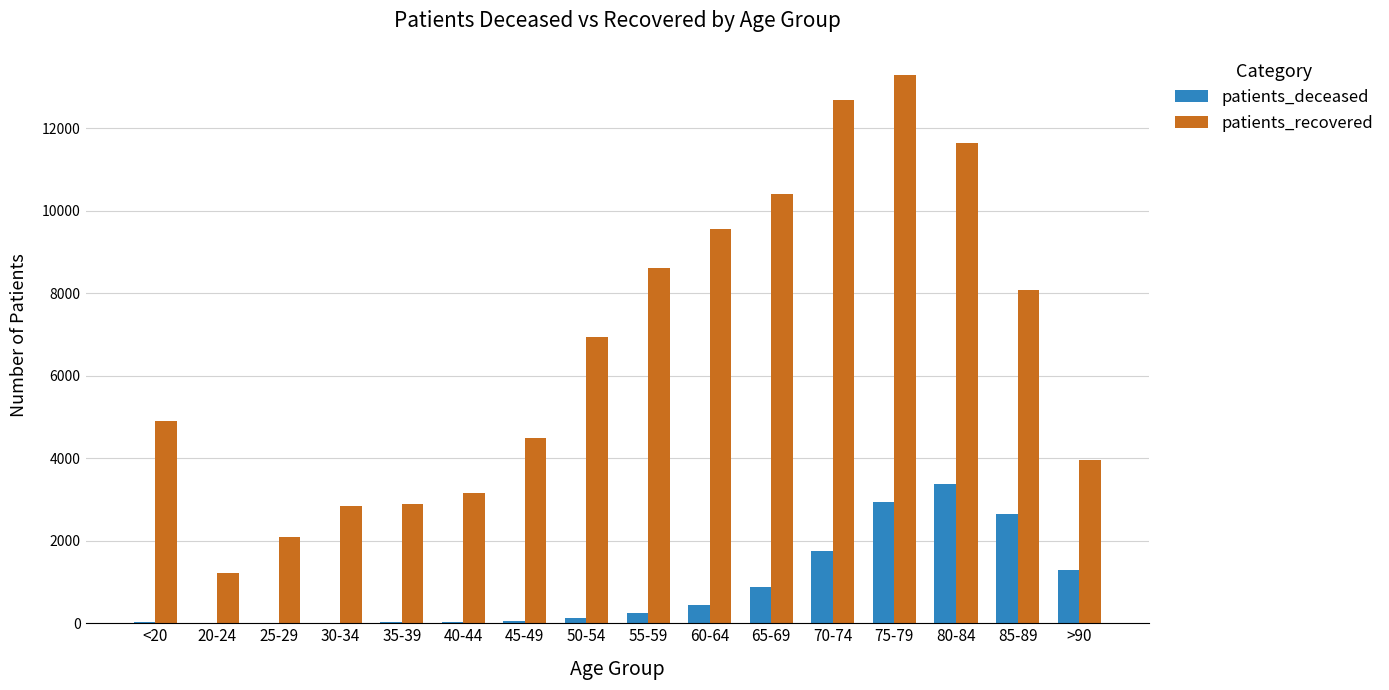

Are the bars grouped side by side (vs. stacked)?

Yes